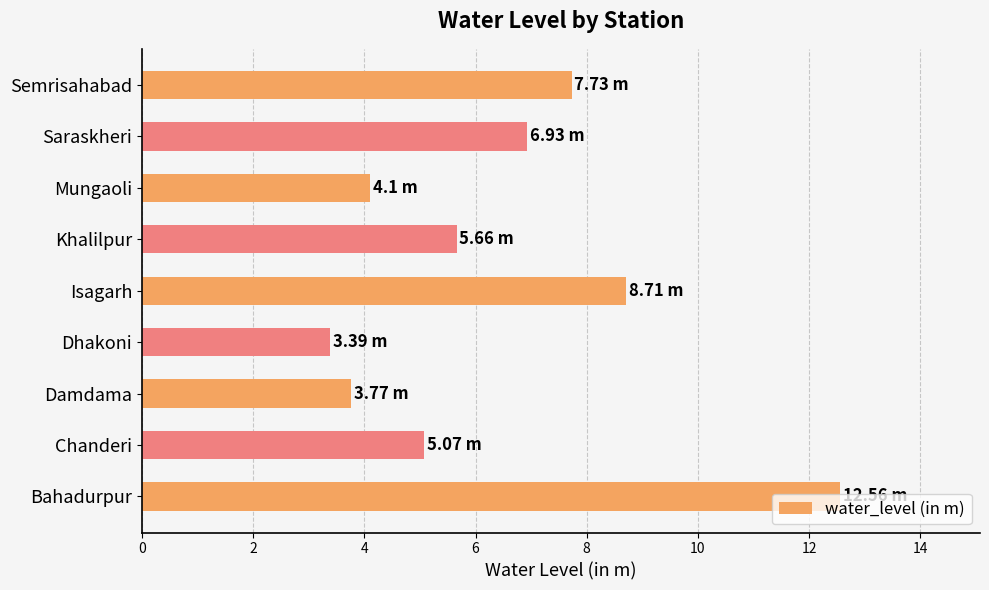

What is the change in value from Isagarh to Saraskheri?

-1.8